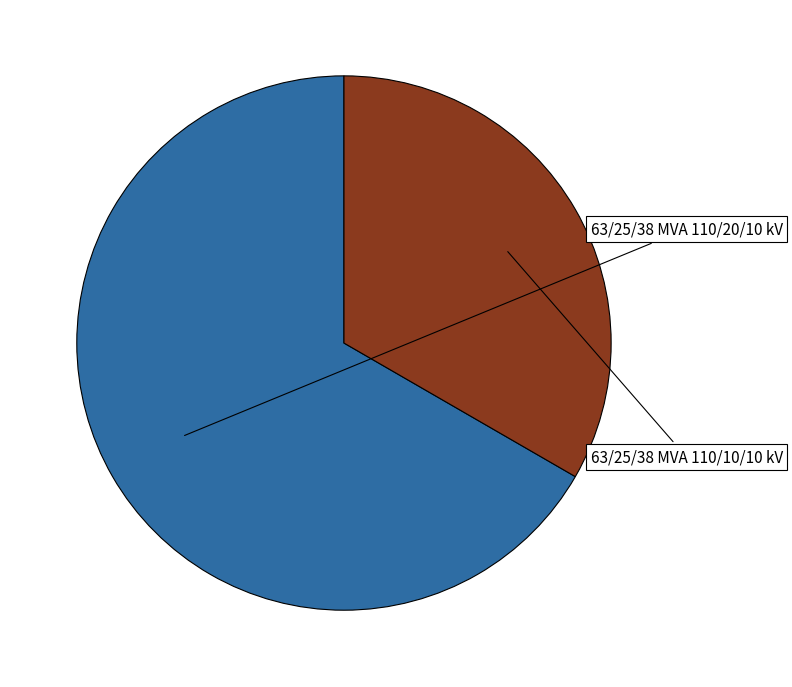

Is there any slice that represents more than half of the pie?

Yes